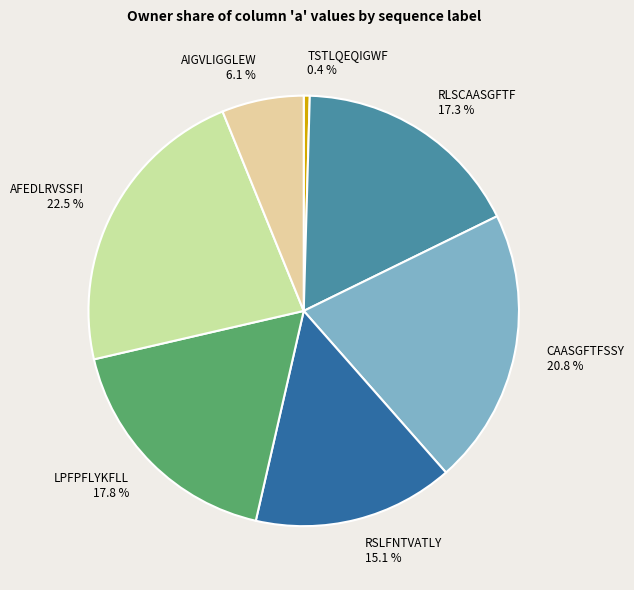

Between RLSCAASGFTF and AIGVLIGGLEW, which is larger?

RLSCAASGFTF